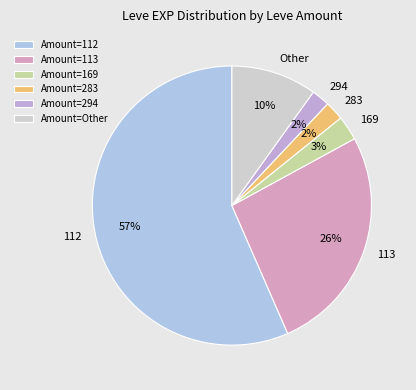

Which has a higher value, 294 or Other?

Other